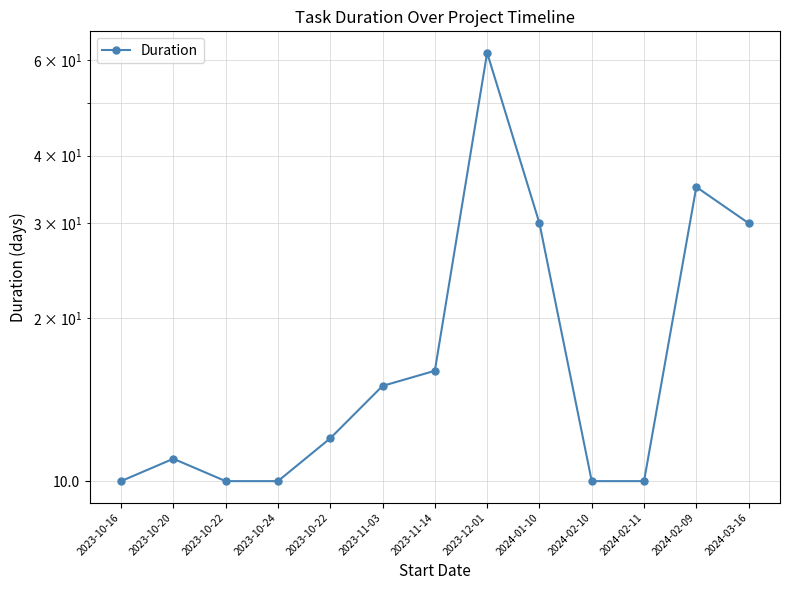

Reading left to right, transcribe all the data shown in this chart.

10	11	10	10	12	15	16	62	30	10	10	35	30